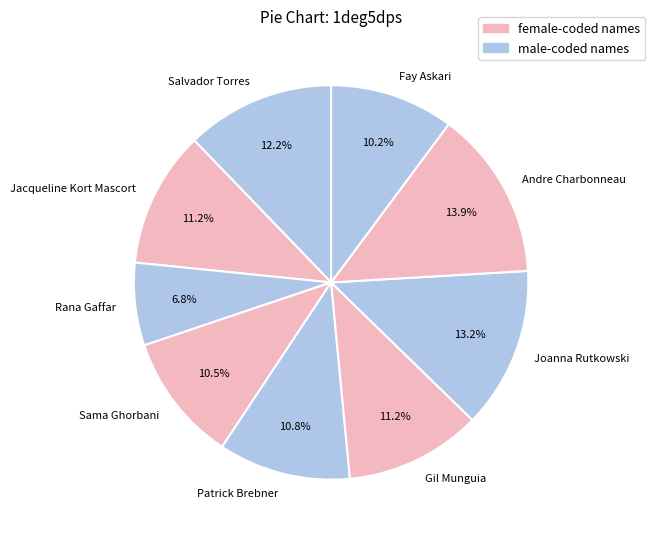

Count the number of slices in the pie.

9